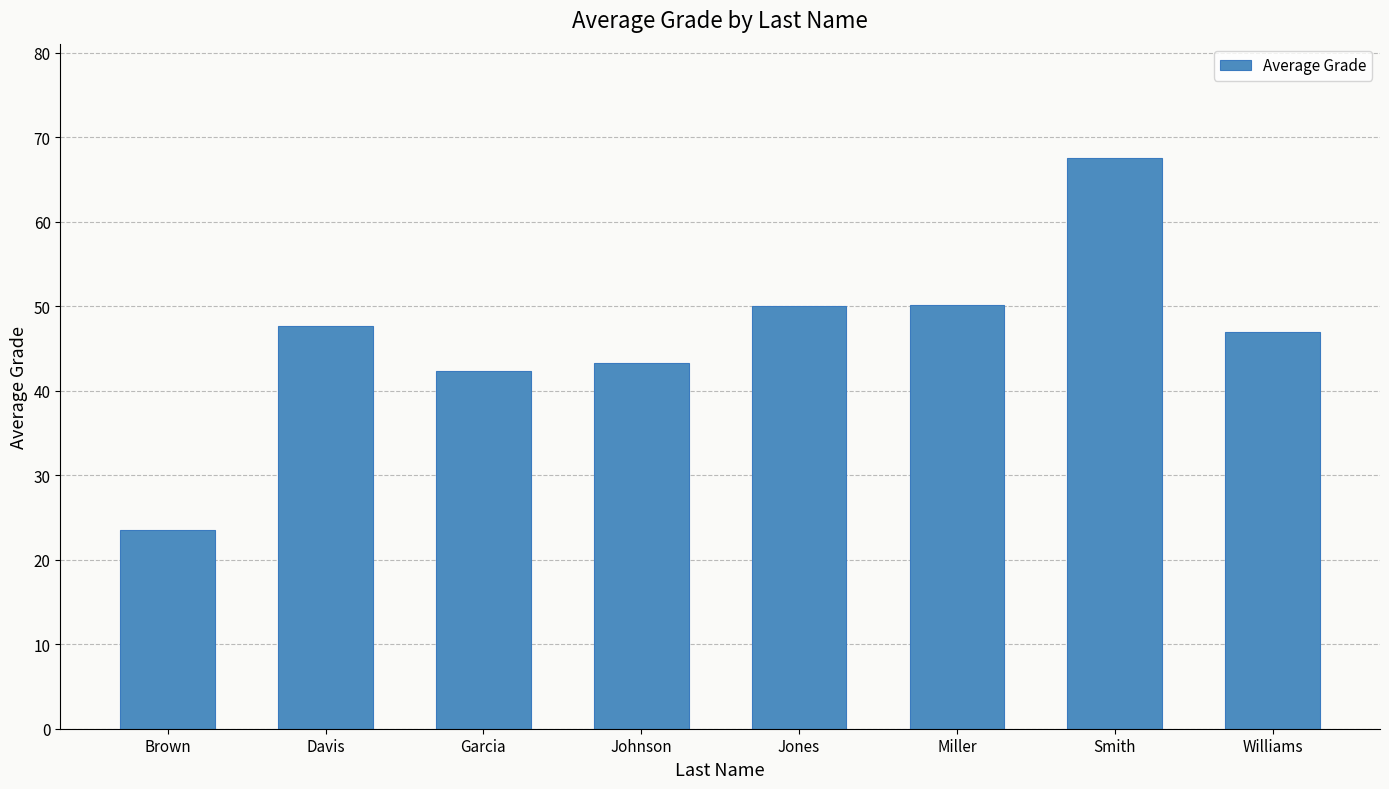

What is the sum of all values?

371.6